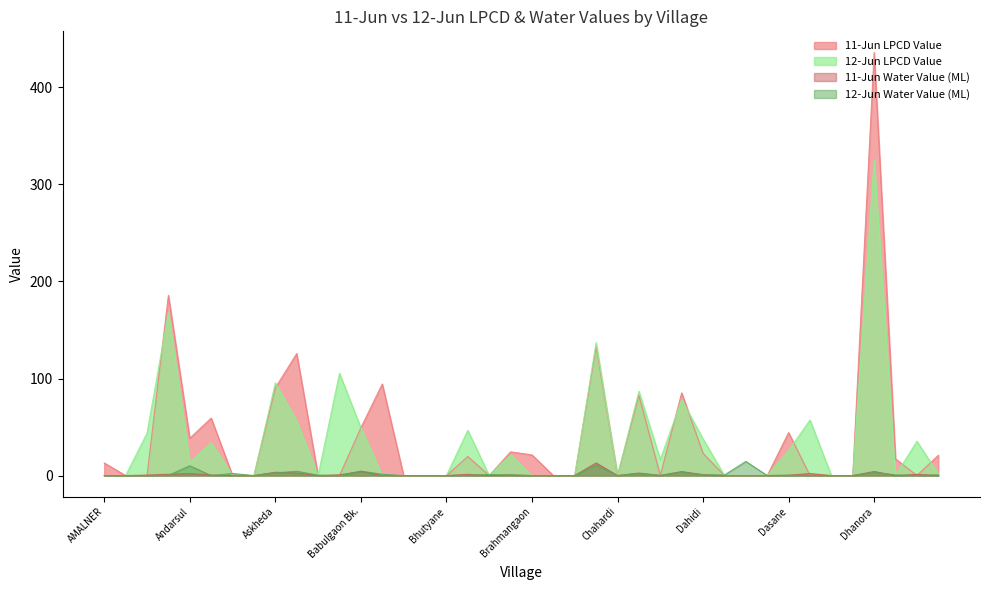

Reading left to right, what are all the values shown in this chart?

11-Jun LPCD Value: 13.0	0.0	0.0	185.8	38.4	59.2	0.0	0.0	90.4	125.7	0.0	0.0	49.2	94.4	0.0	0.0	0.0	19.6	0.0	24.4	21.3	0.0	0.0	133.1	0.0	82.7	0.0	85.2	22.9	0.0	0.0	0.0	44.3	0.0	0.0	0.0	436.0	17.1	0.0	20.9
12-Jun LPCD Value: 0.0	0.0	43.6	168.0	13.3	33.9	0.0	0.0	95.5	56.1	0.0	105.4	49.2	0.0	0.0	0.0	0.0	46.6	0.0	21.2	0.0	0.0	0.0	137.0	0.0	86.9	16.5	78.3	37.7	0.0	0.0	0.0	25.7	57.2	0.0	0.0	324.9	0.1	35.3	1.5
11-Jun Water Value (ML): 0.0	0.0	0.5	1.3	2.0	0.6	0.0	0.0	3.4	2.5	0.0	0.8	4.2	0.0	0.0	0.0	0.0	1.2	0.0	0.6	0.0	0.0	0.0	13.0	0.0	2.6	0.1	4.1	0.9	0.0	0.0	0.0	0.3	2.1	0.0	0.0	4.2	0.0	1.2	0.1
12-Jun Water Value (ML): 0.0	0.0	0.0	0.2	10.1	0.0	2.1	0.0	2.8	4.4	0.4	0.0	4.6	1.3	0.0	0.0	0.0	0.1	1.1	0.7	0.0	0.0	0.0	10.8	0.0	2.1	0.0	3.7	0.7	0.5	14.5	0.0	0.3	0.0	0.0	0.0	3.3	0.7	0.0	0.7